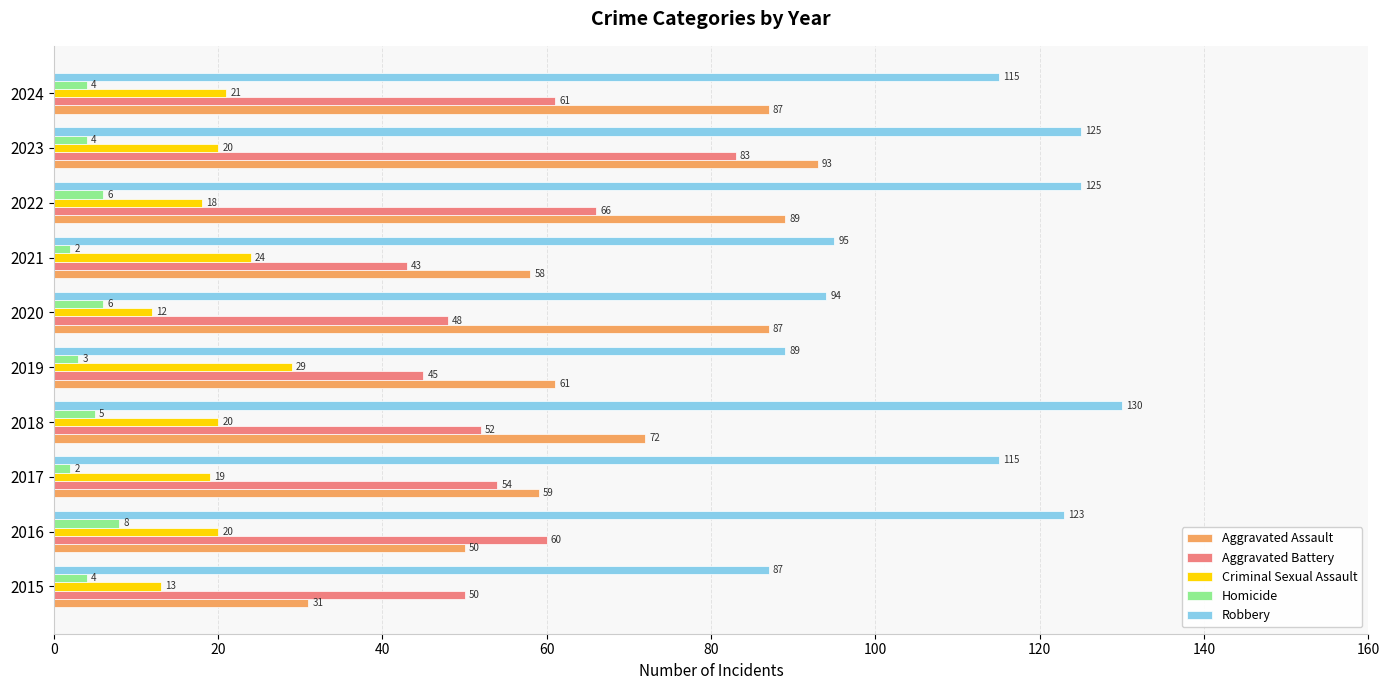

How many categories are shown in the chart?

10